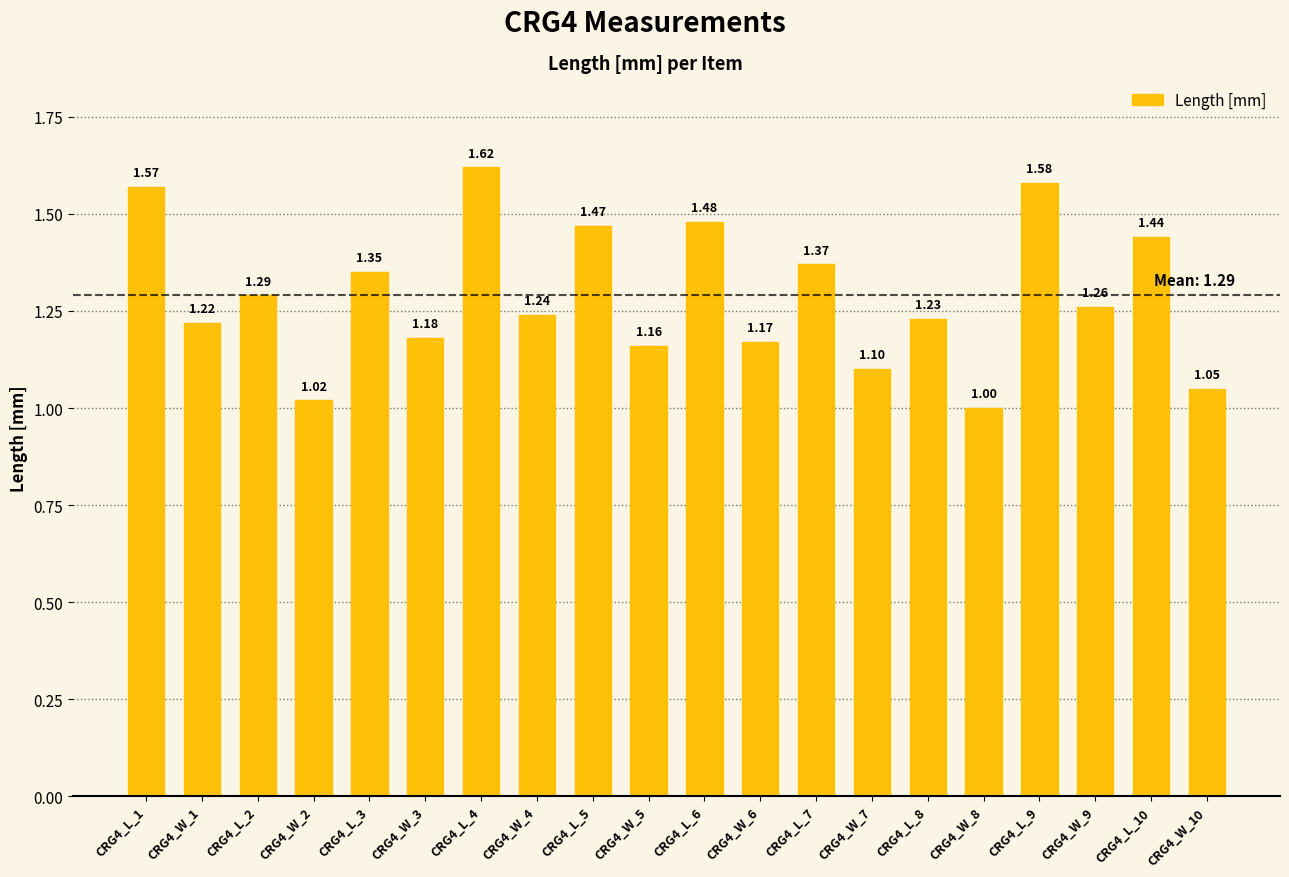

What is the minimum value shown in the chart?

1.0